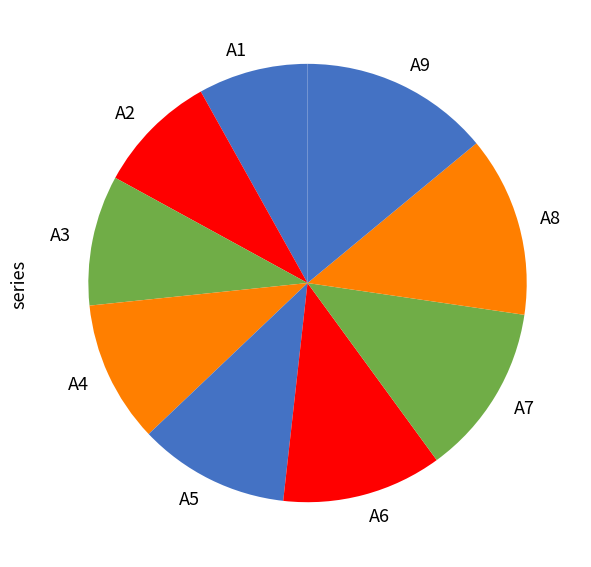

Is there any slice that represents more than half of the pie?

No